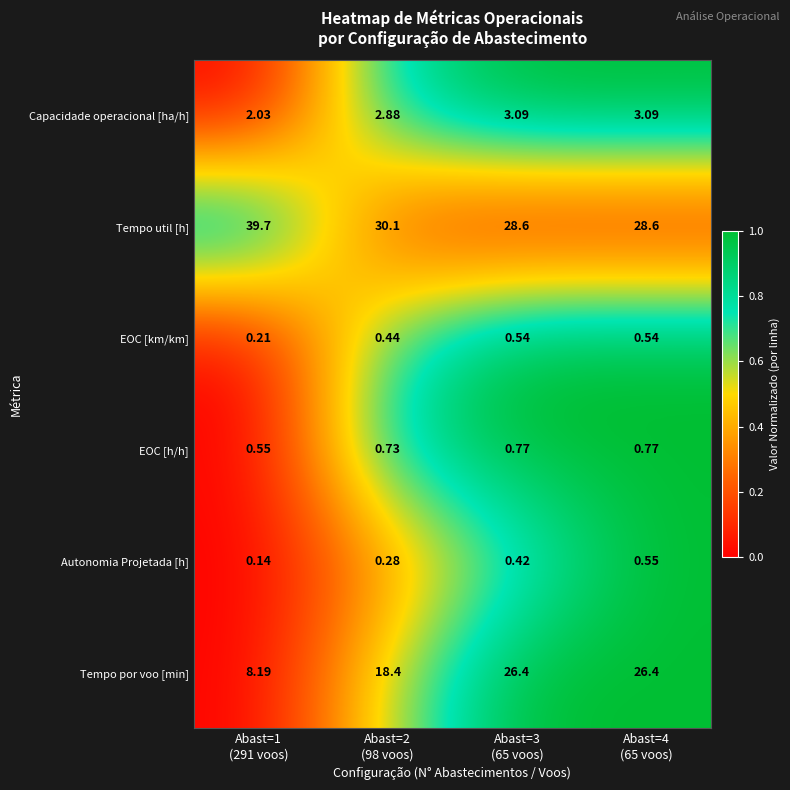

Between Abast=3
(65 voos) and Abast=4
(65 voos), which series saw the biggest shift?

Autonomia Projetada [h]